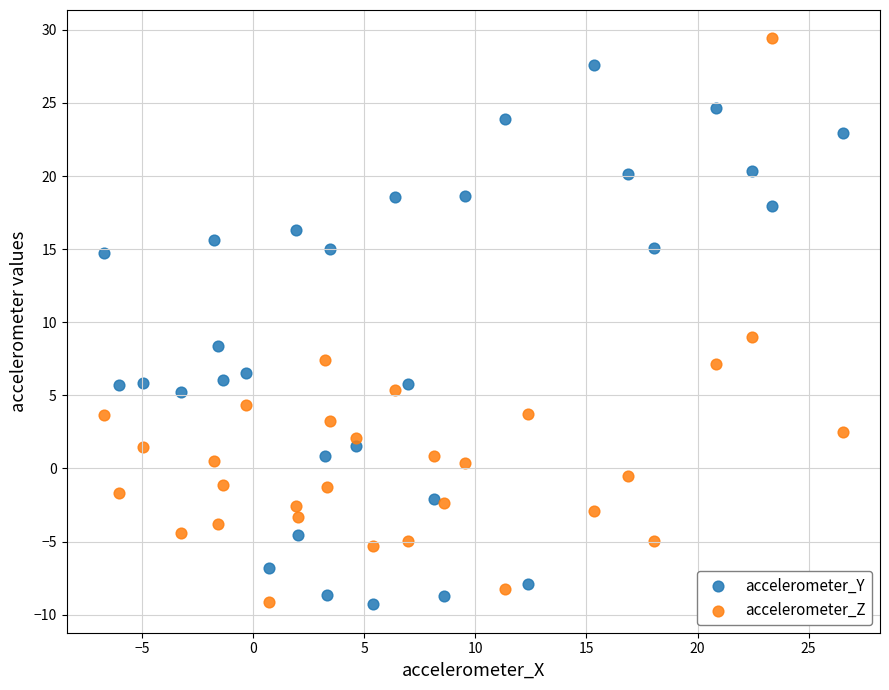

Across all data points, what is the range of Y values (max minus min)?

38.7